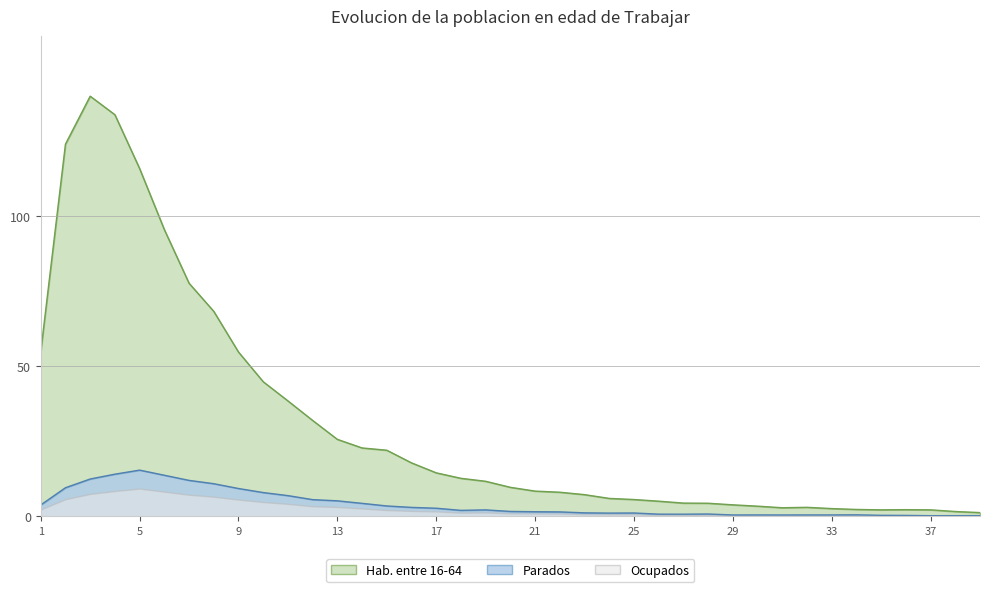

Which series has the largest total across all categories?

Hab. entre 16-64